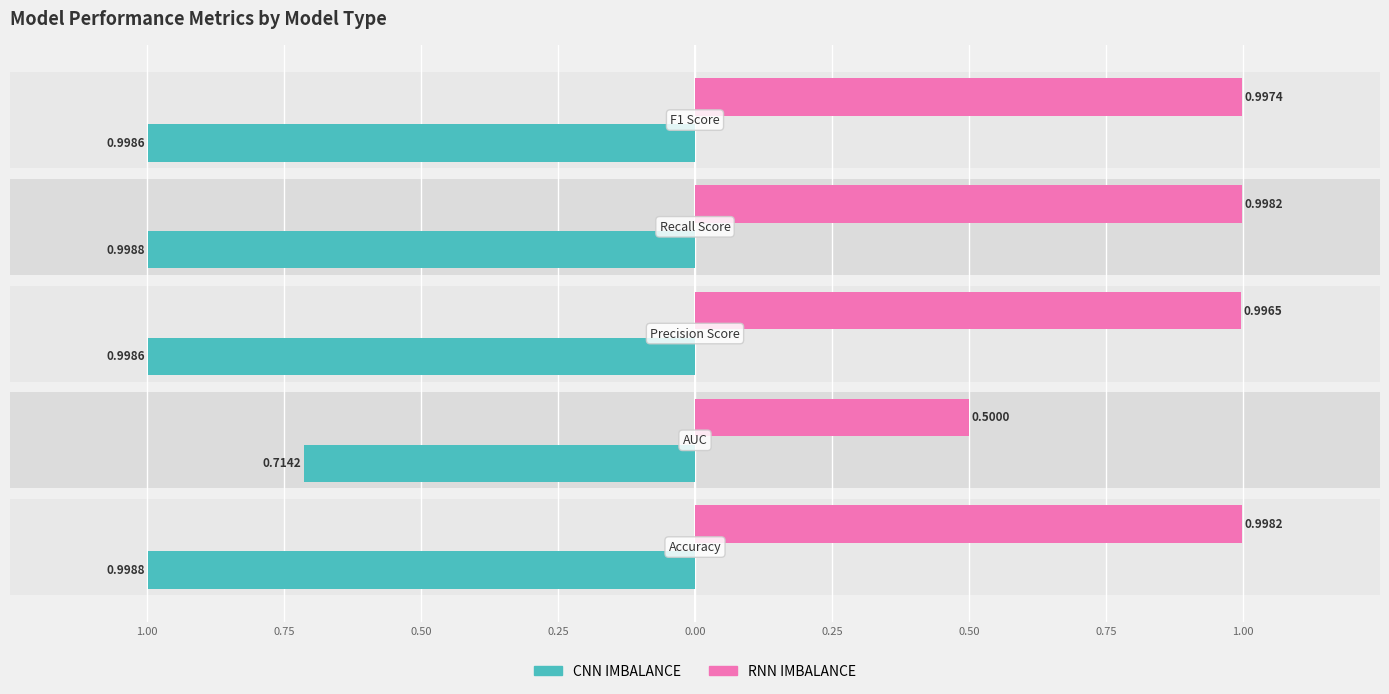

Which series changed the most between 0.75 and 0.00?

RNN IMBALANCE